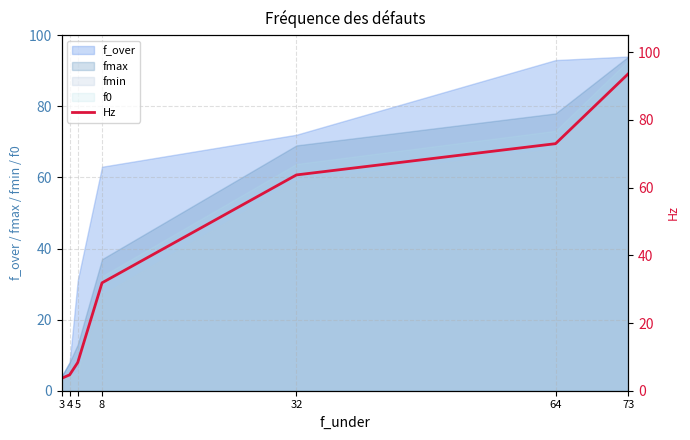

Between 32 and 64, which is larger?

64